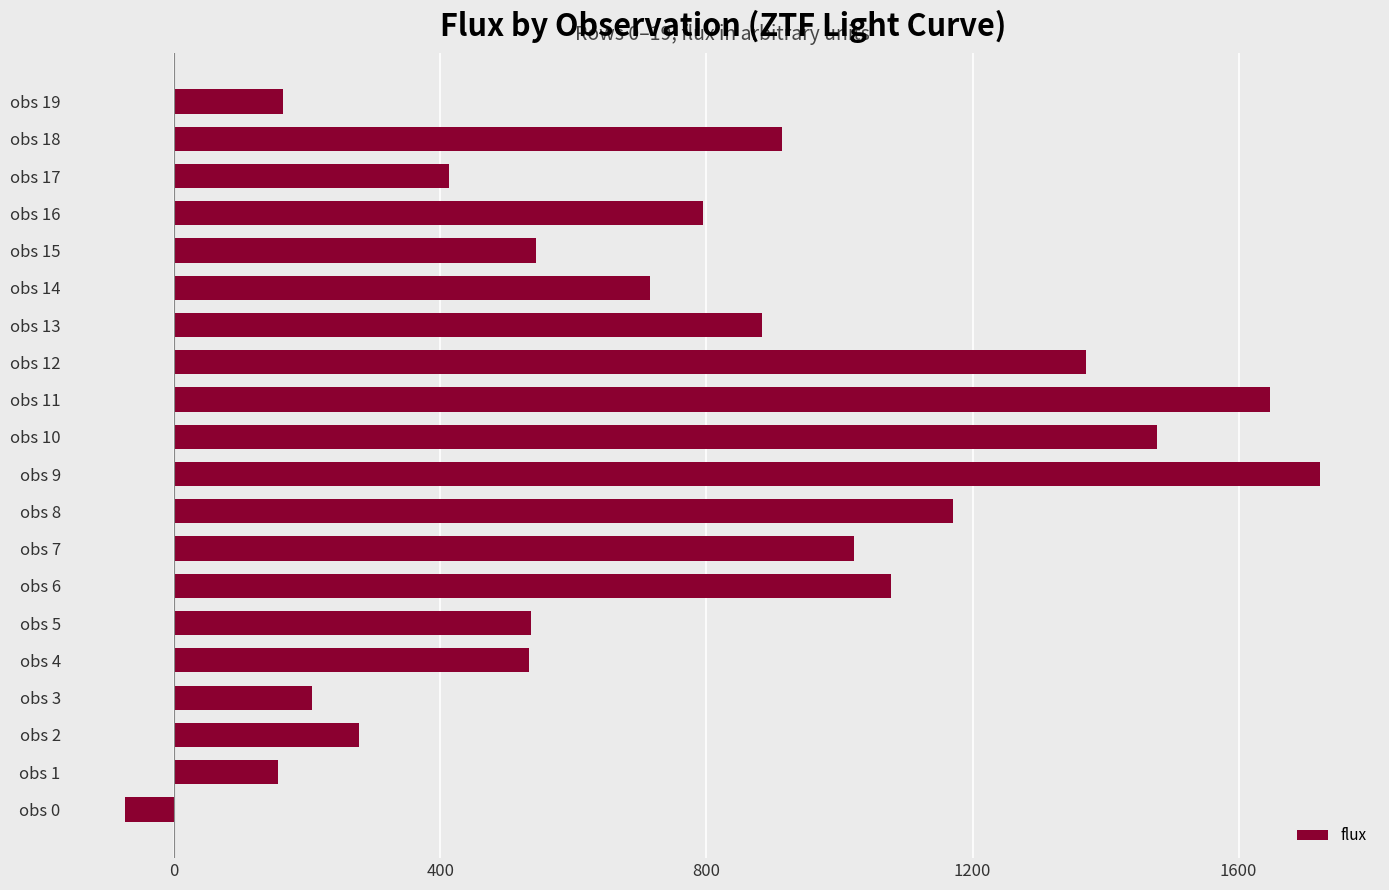

What is the ratio of the value at obs 2 to the value at obs 4?

0.5